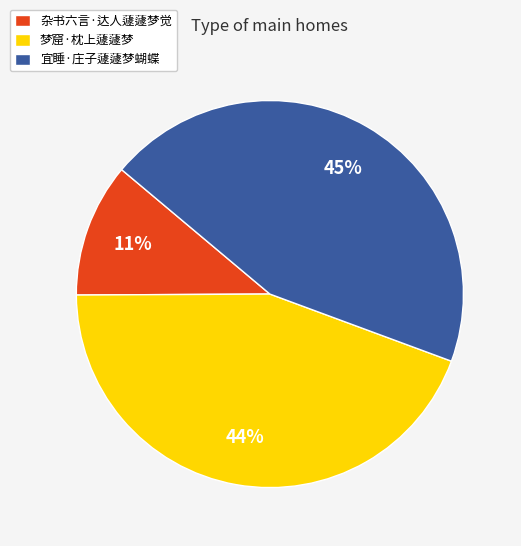

Which has a higher value, 梦窟·枕上蘧蘧梦 or 杂书六言·达人蘧蘧梦觉?

梦窟·枕上蘧蘧梦